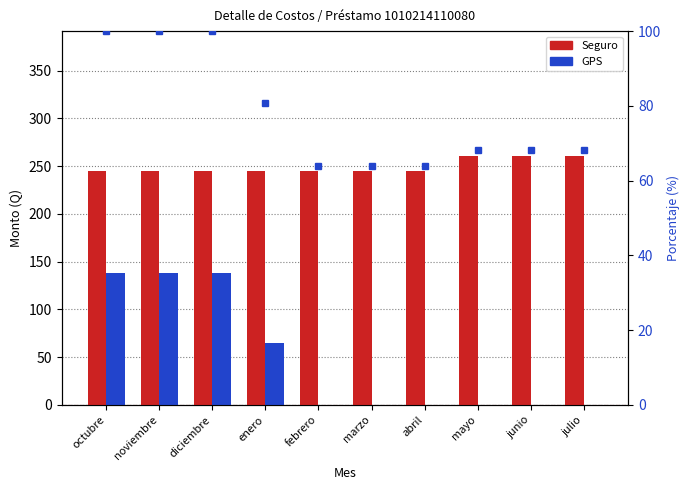

What are all the series names shown in the legend?

Seguro, GPS